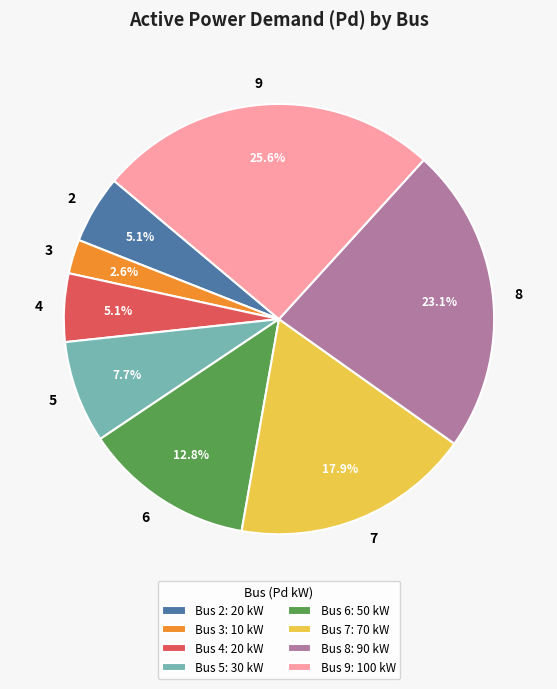

What is the ratio of the value at 5 to the value at 8?

0.3